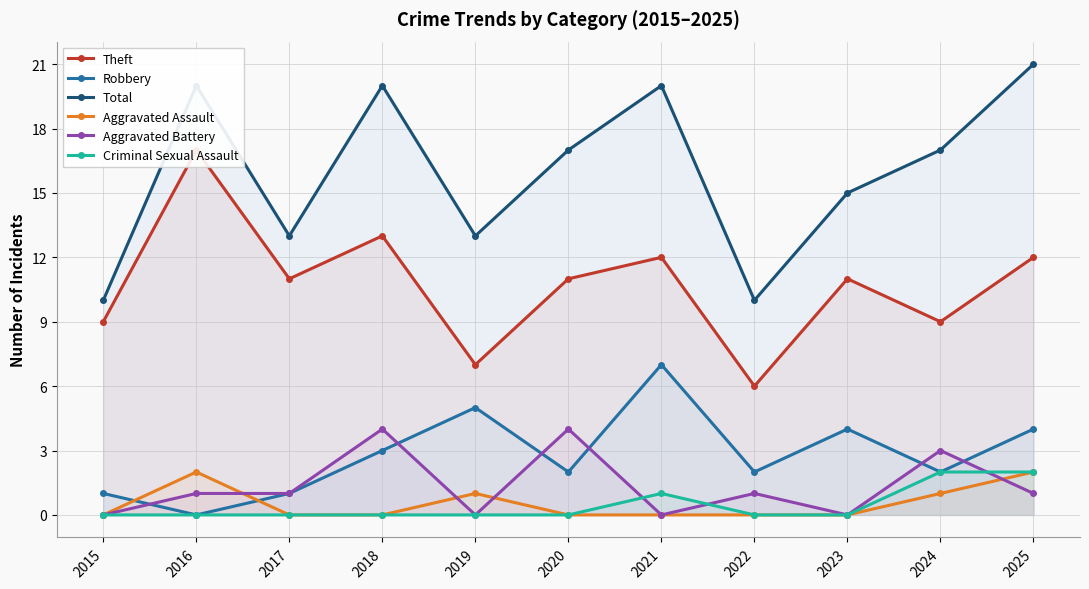

At how many categories does at least one series exceed 16?

6